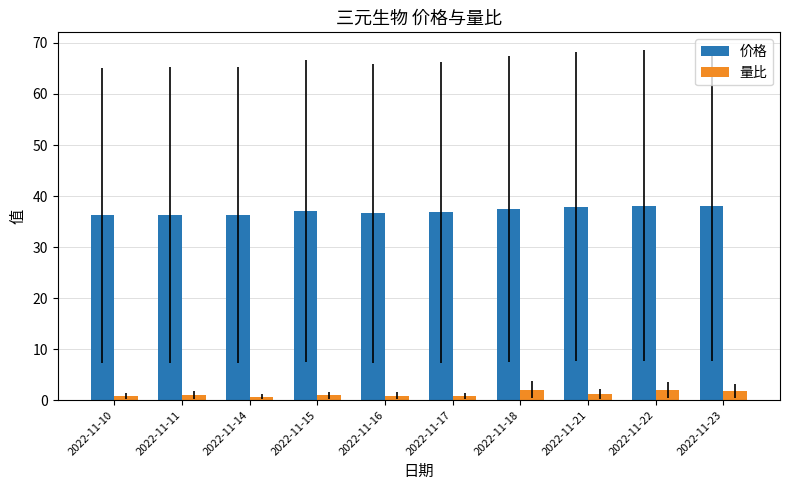

What is the difference between the 量比 values at 2022-11-22 and 2022-11-16?

1.2